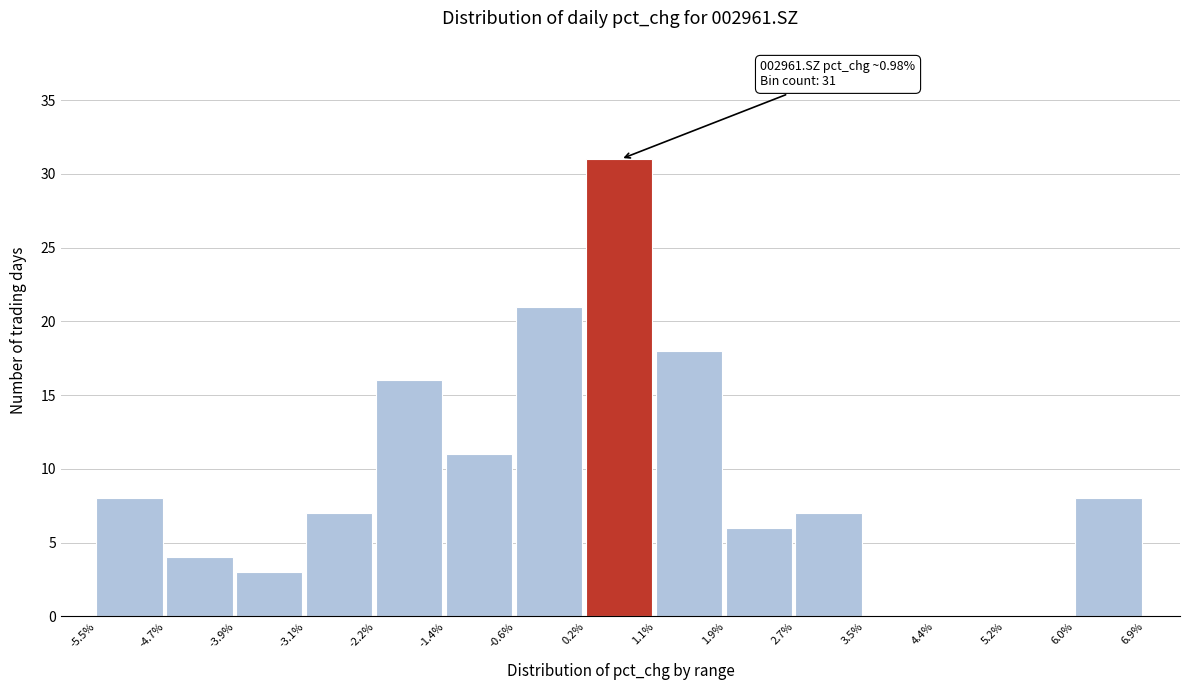

Over which range of the x-axis is the bar tallest?

0.2% to 1.1%